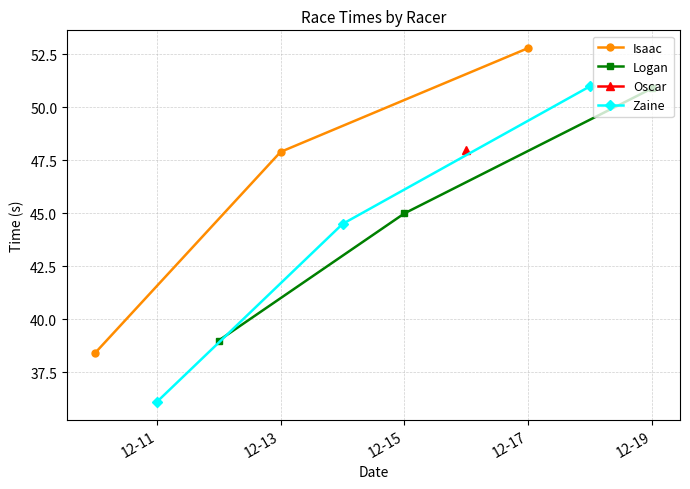

The value of Zaine at 12-11 is 8.9. True or false?

False